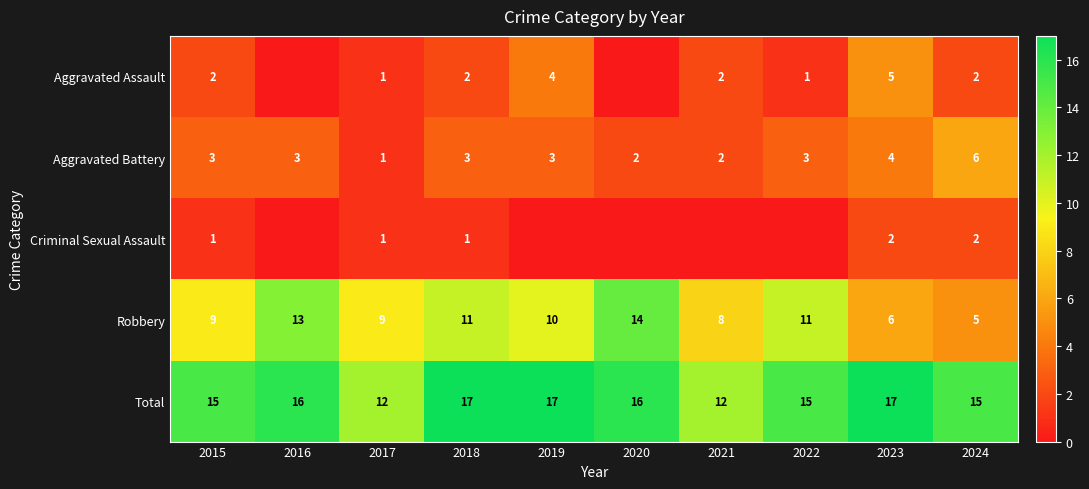

At how many categories does at least one series exceed 8?

10